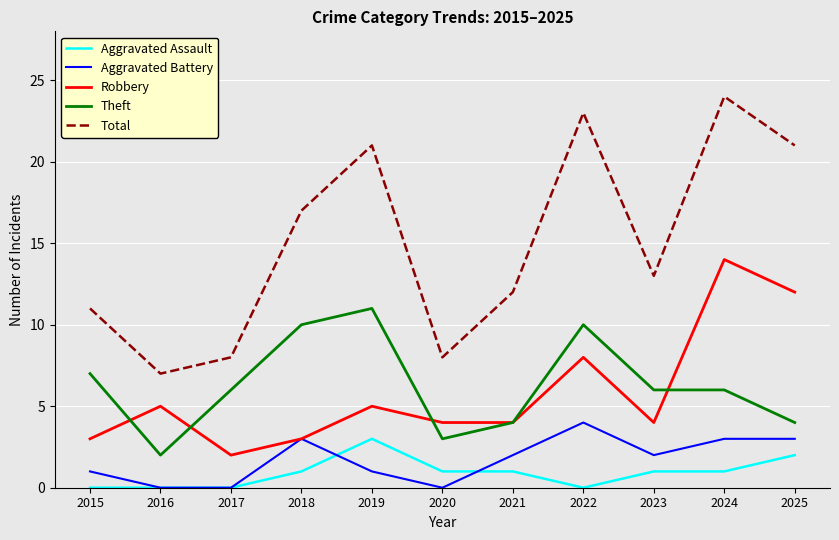

What is the difference between the highest and lowest values at 2022?

23